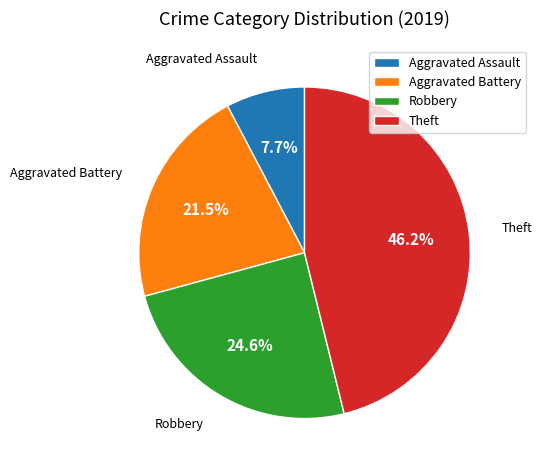

What percentage do Aggravated Battery and Theft together represent?

67.7%